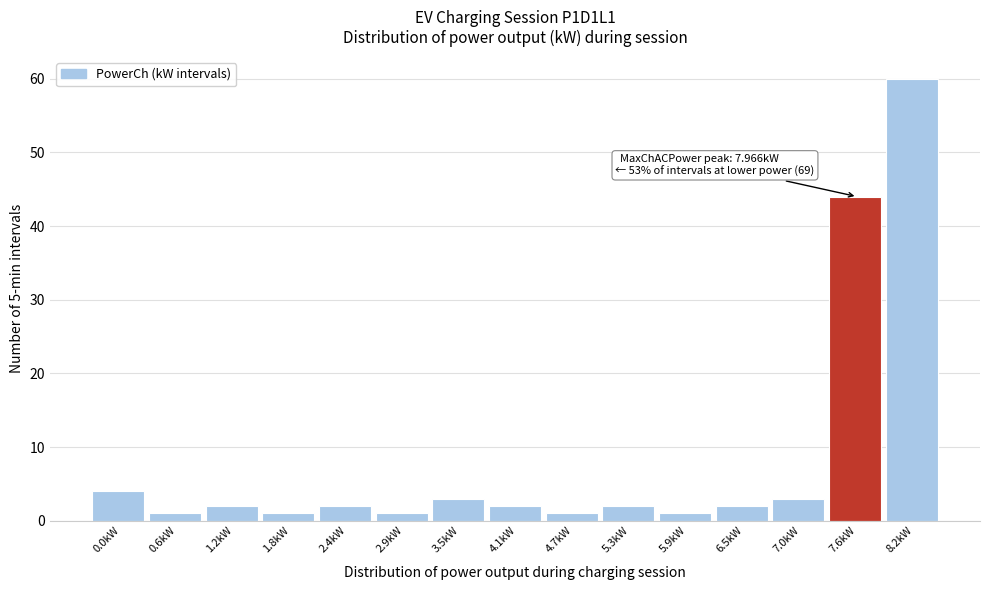

Reading right to left, extract all data points from this chart.

60	44	3	2	1	2	1	2	3	1	2	1	2	1	4